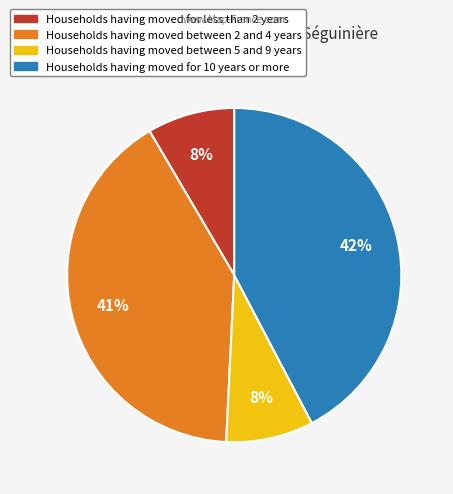

To the nearest percent, what is the difference between the largest and smallest slice percentages?

34%